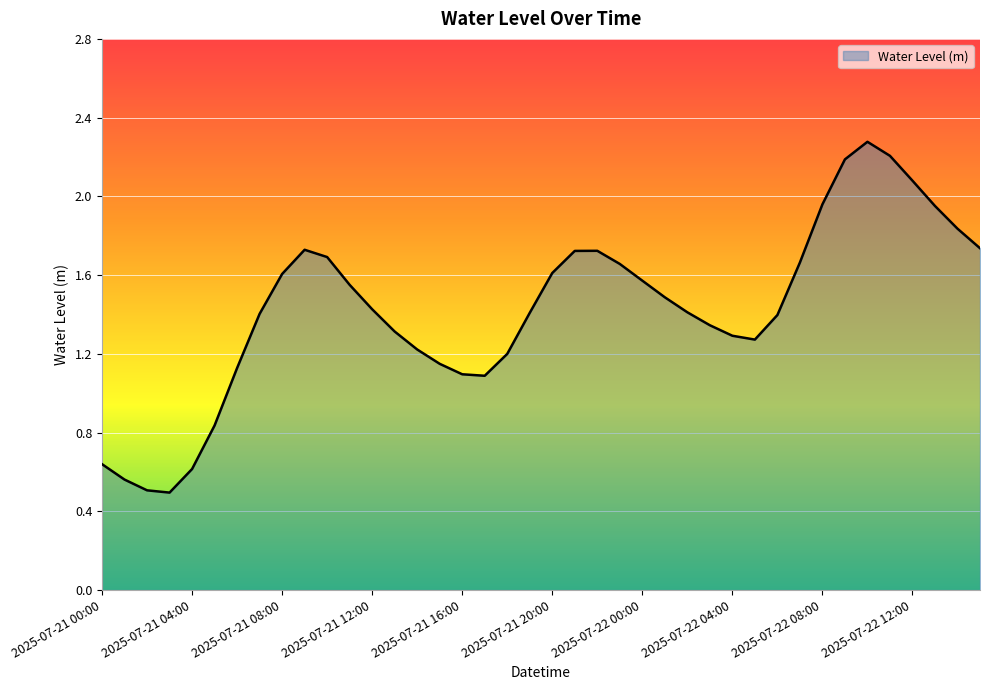

What is the maximum value shown in the chart?

2.3